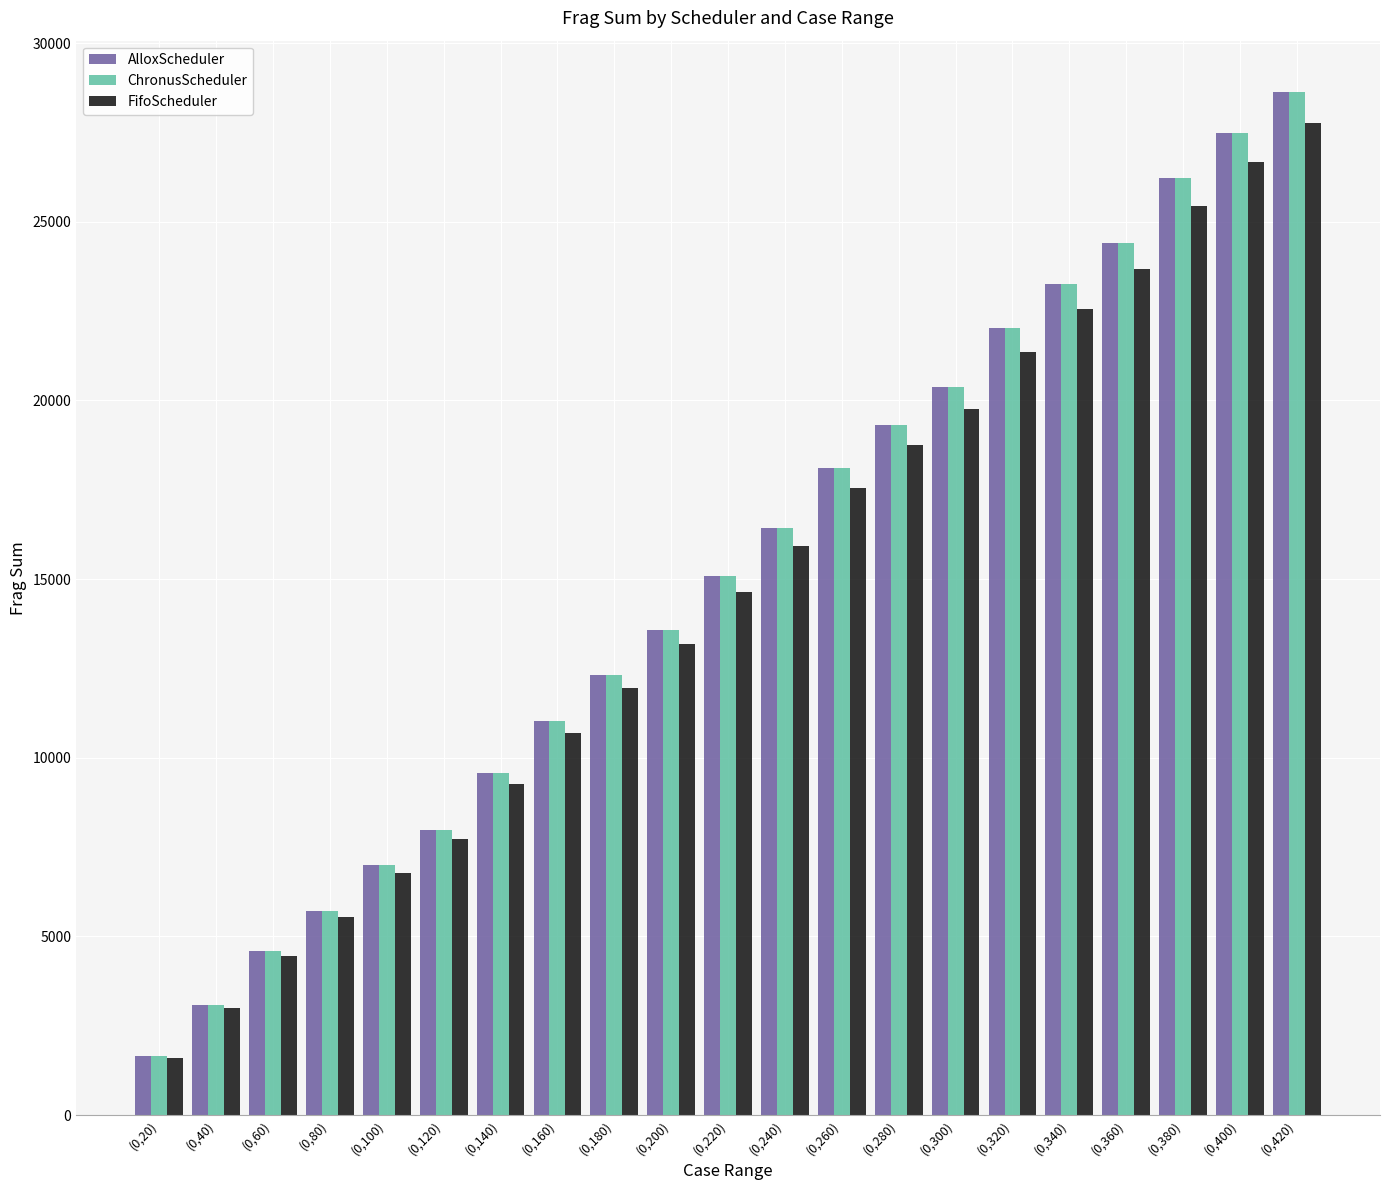

What are all the series names shown in the legend?

AlloxScheduler, ChronusScheduler, FifoScheduler